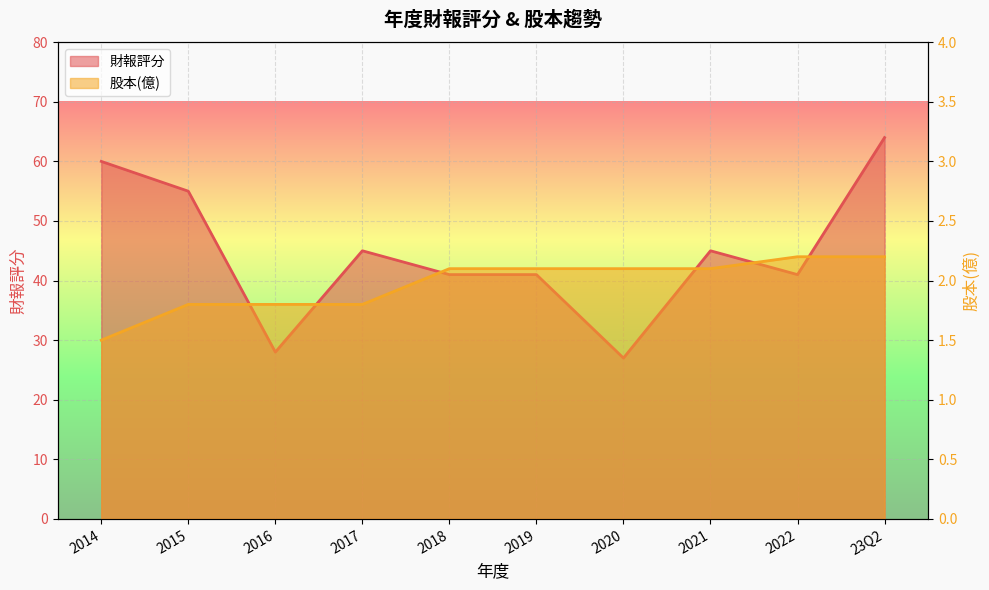

True or false: 股本(億) and 財報評分 intersect in this chart.

False